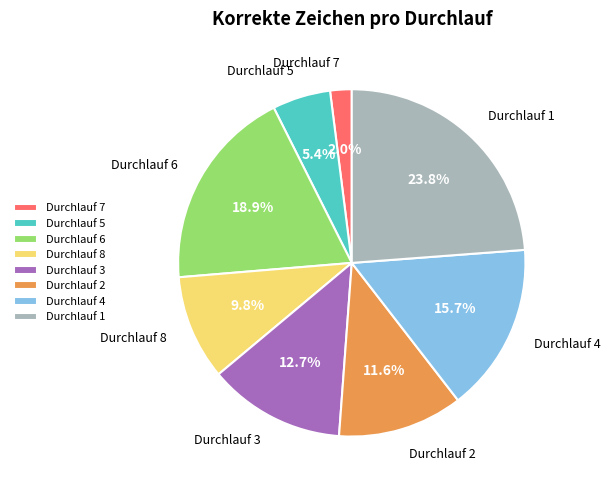

To the nearest percent, what portion does Durchlauf 6 represent?

19%